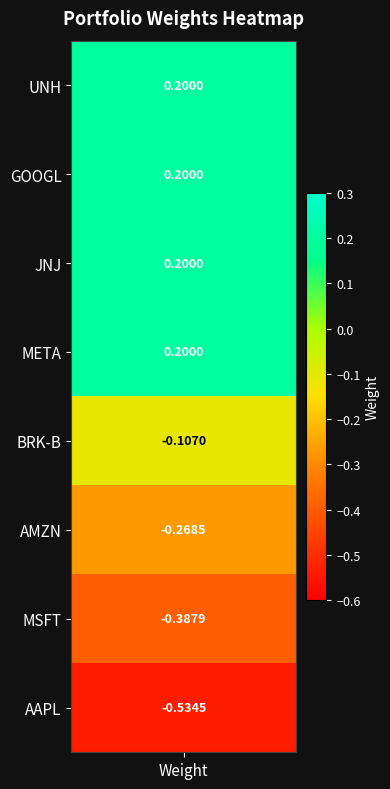

What is the difference between the values at BRK-B and META?

0.3